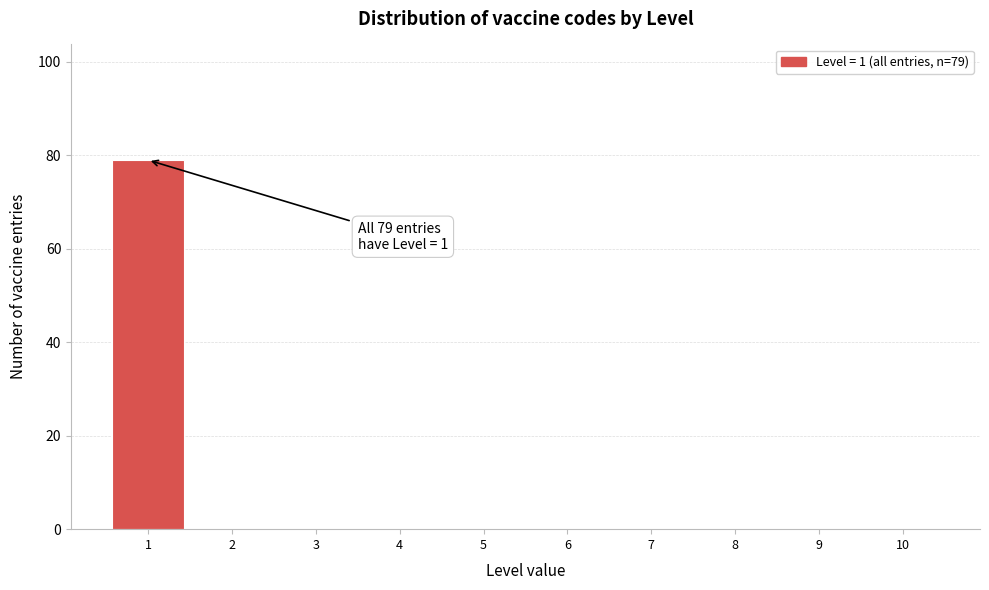

Reading left to right, extract all data points from this chart.

1=79	2=0	3=0	4=0	5=0	6=0	7=0	8=0	9=0	10=0